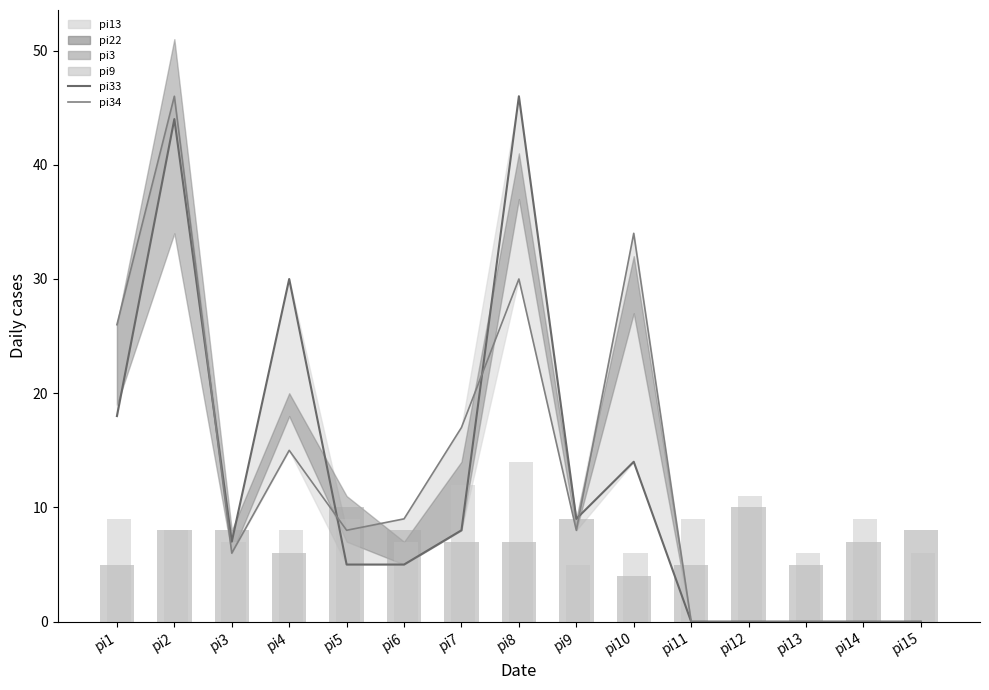

At which category does the chart reach its peak across all series?

pi8